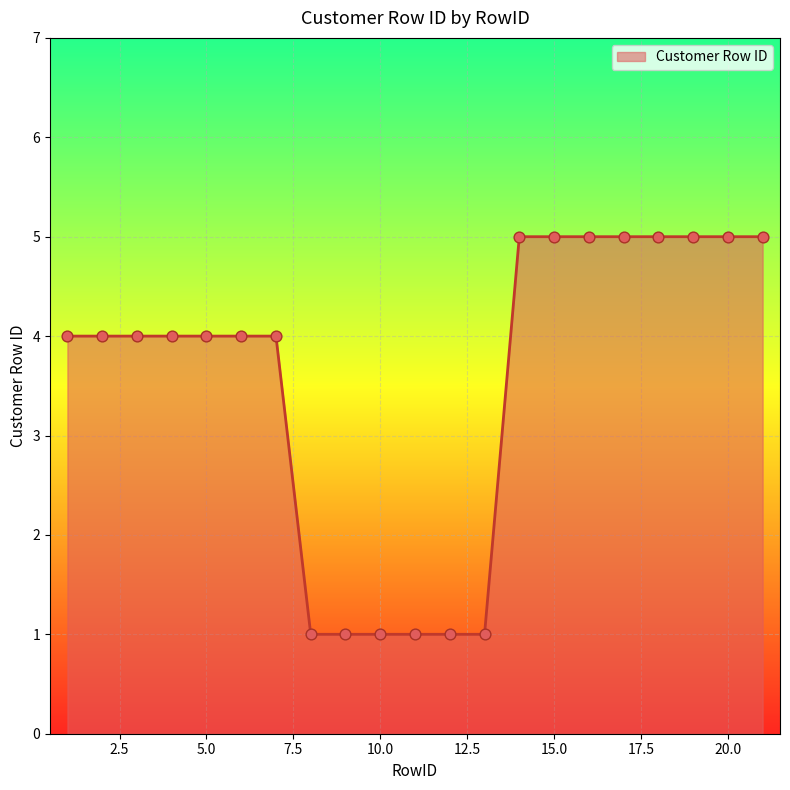

What is the difference between the maximum and minimum values?

4